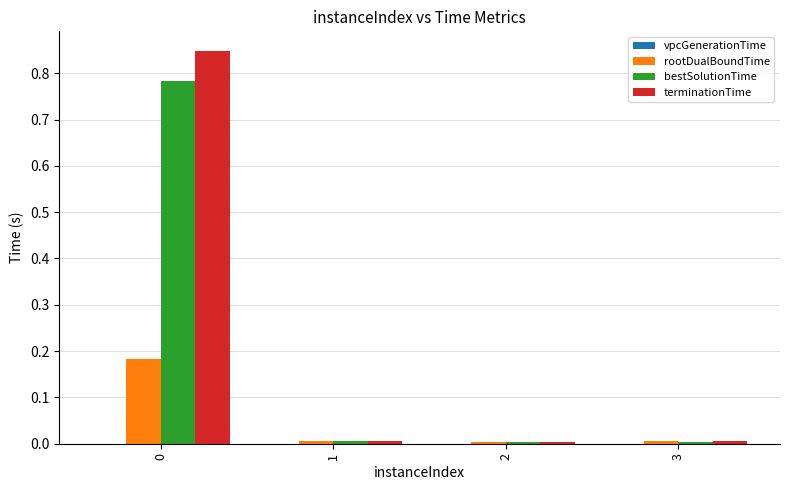

The value of rootDualBoundTime at 2 is 0.0. True or false?

True